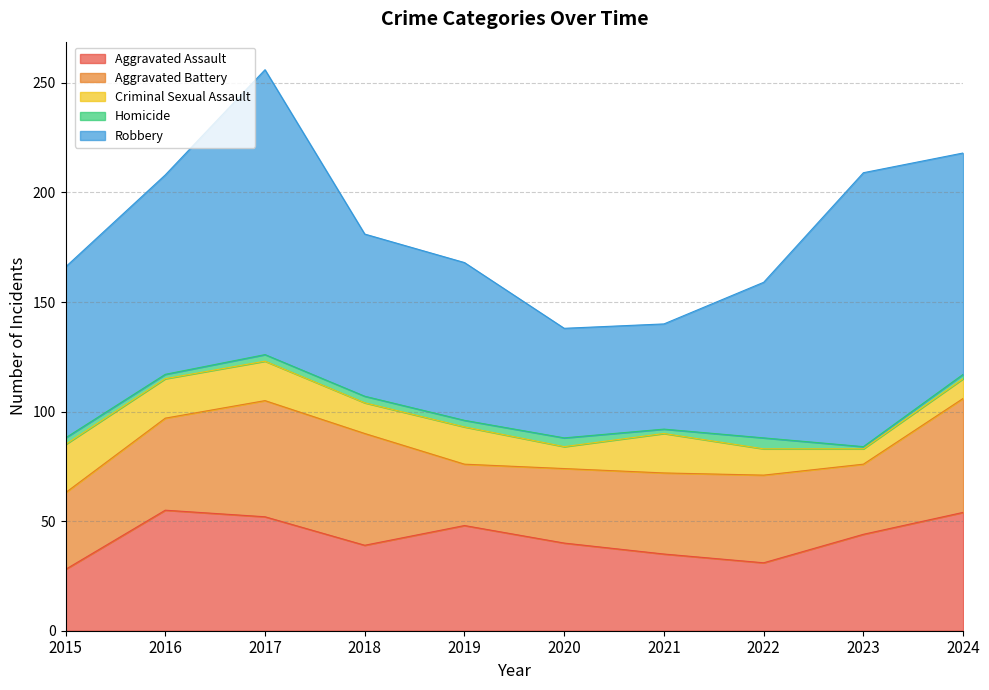

Reading right to left, what are all the values shown in this chart?

Aggravated Assault: 2024=54	2023=44	2022=31	2021=35	2020=40	2019=48	2018=39	2017=52	2016=55	2015=28
Aggravated Battery: 2024=52	2023=32	2022=40	2021=37	2020=34	2019=28	2018=51	2017=53	2016=42	2015=35
Criminal Sexual Assault: 2024=9	2023=7	2022=12	2021=18	2020=10	2019=17	2018=14	2017=18	2016=18	2015=22
Homicide: 2024=2	2023=1	2022=5	2021=2	2020=4	2019=3	2018=3	2017=3	2016=2	2015=3
Robbery: 2024=101	2023=125	2022=71	2021=48	2020=50	2019=72	2018=74	2017=130	2016=91	2015=78